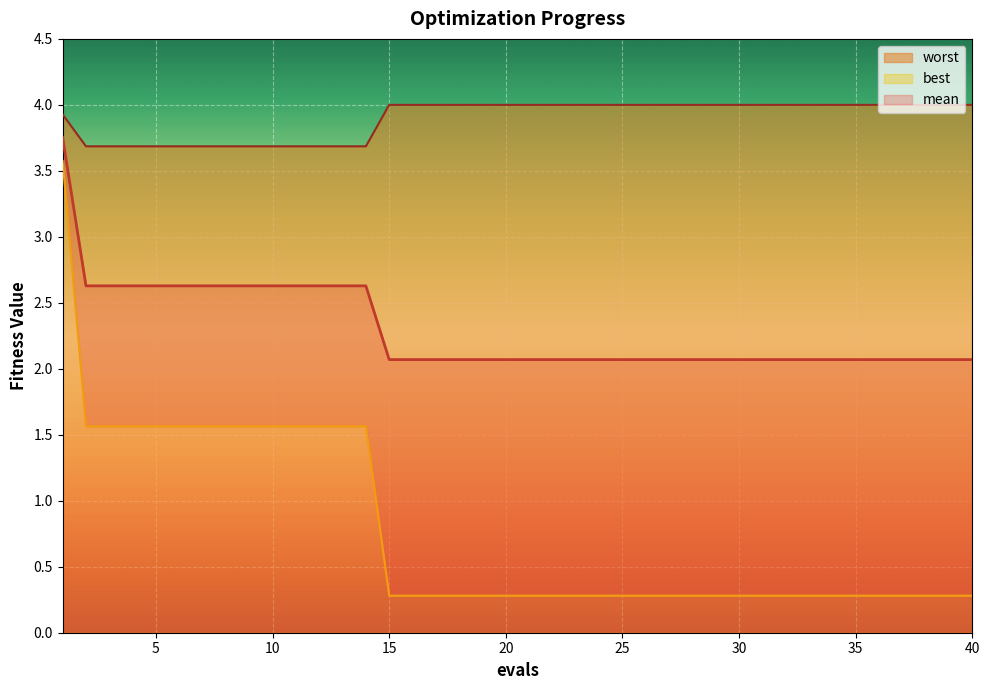

Reading left to right, transcribe all the data shown in this chart.

mean: 3.8	2.6	2.6	2.6	2.6	2.6	2.6	2.6	2.6	2.6	2.6	2.6	2.6	2.6	2.1	2.1	2.1	2.1	2.1	2.1	2.1	2.1	2.1	2.1	2.1	2.1	2.1	2.1	2.1	2.1	2.1	2.1	2.1	2.1	2.1	2.1	2.1	2.1	2.1	2.1
best: 3.6	1.6	1.6	1.6	1.6	1.6	1.6	1.6	1.6	1.6	1.6	1.6	1.6	1.6	0.3	0.3	0.3	0.3	0.3	0.3	0.3	0.3	0.3	0.3	0.3	0.3	0.3	0.3	0.3	0.3	0.3	0.3	0.3	0.3	0.3	0.3	0.3	0.3	0.3	0.3
worst: 3.9	3.7	3.7	3.7	3.7	3.7	3.7	3.7	3.7	3.7	3.7	3.7	3.7	3.7	4.0	4.0	4.0	4.0	4.0	4.0	4.0	4.0	4.0	4.0	4.0	4.0	4.0	4.0	4.0	4.0	4.0	4.0	4.0	4.0	4.0	4.0	4.0	4.0	4.0	4.0